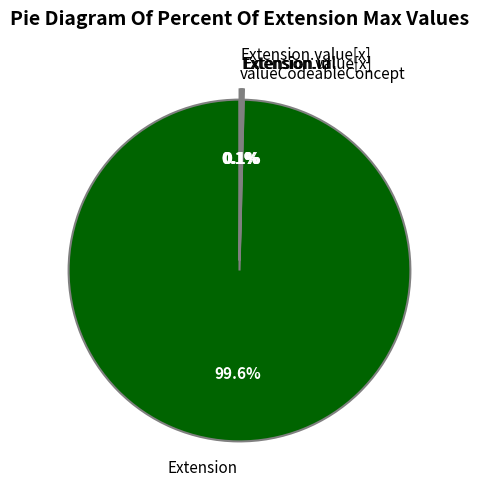

To the nearest percent, what is the average slice percentage?

20%